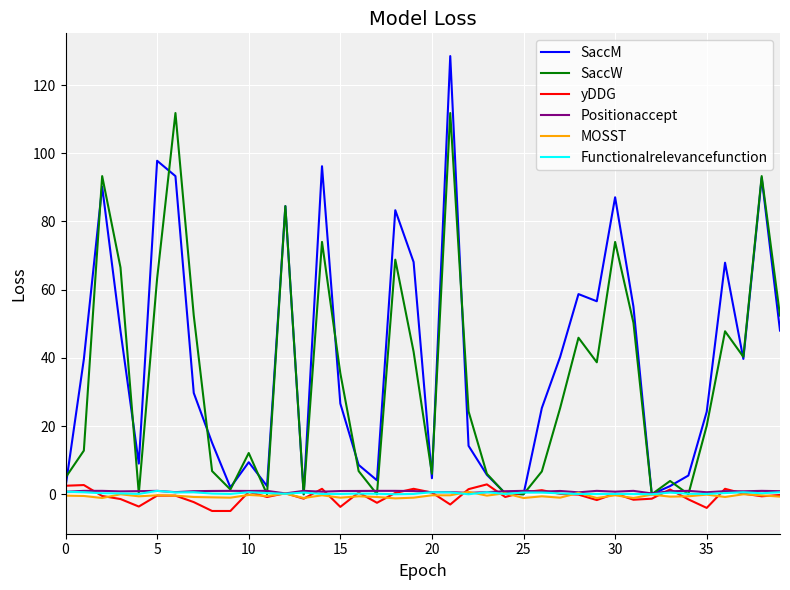

What is the greatest value displayed?

128.5